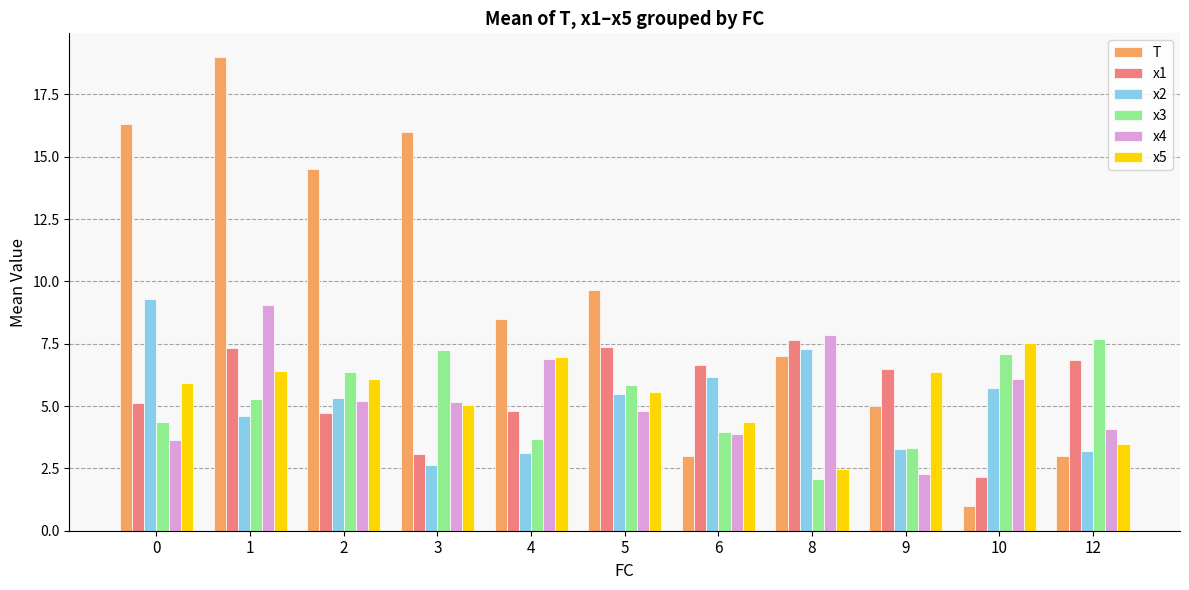

Is it true that x1 equals 2.2 at 10?

True